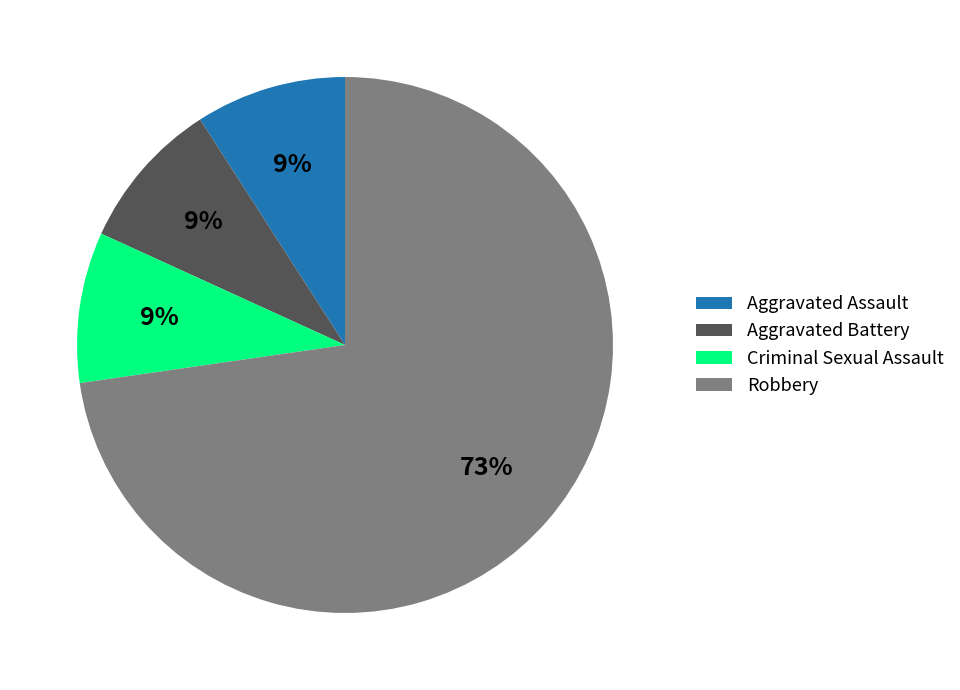

Combined, do Aggravated Battery and Aggravated Assault account for over 50%?

No